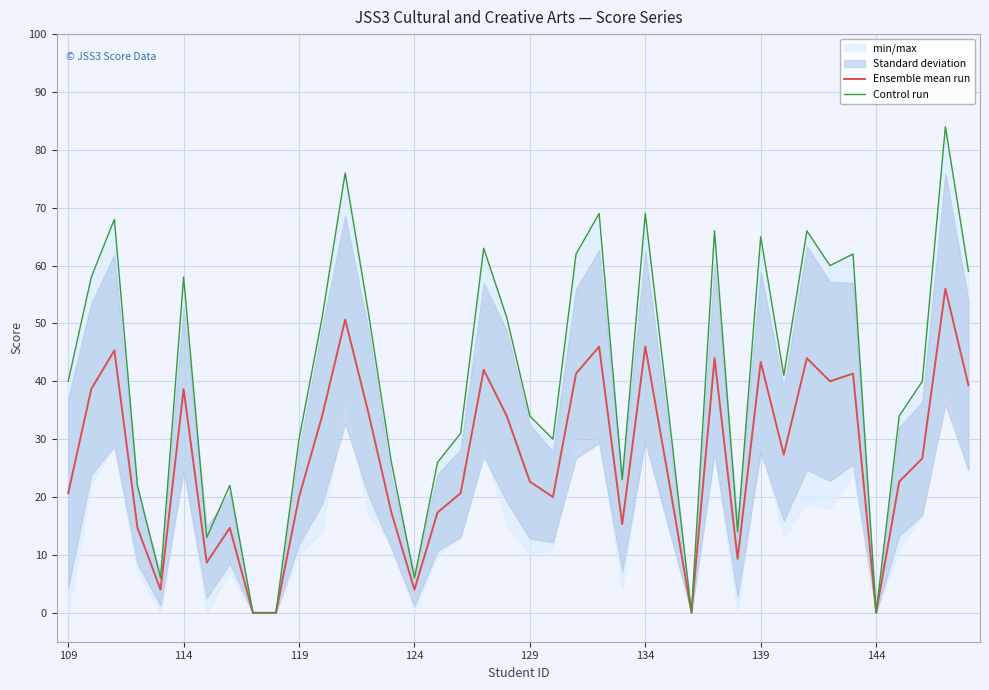

True or false: Control run has more than 1 points higher than both neighbors.

True